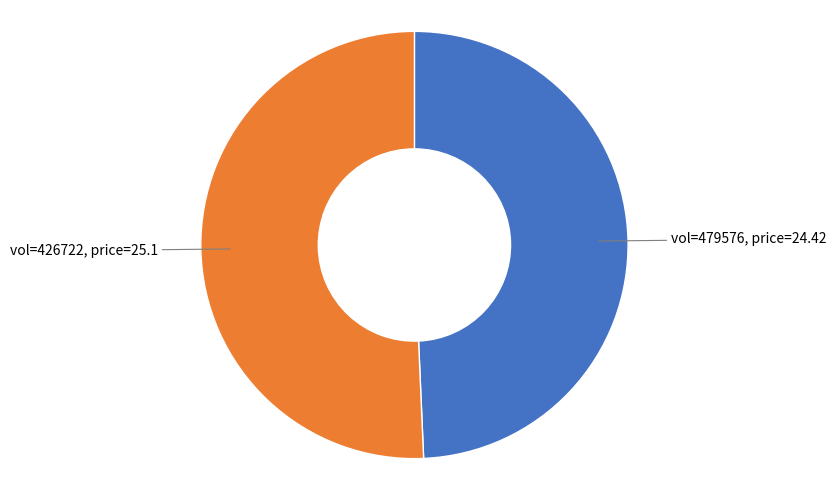

Is there a majority slice in this chart?

Yes